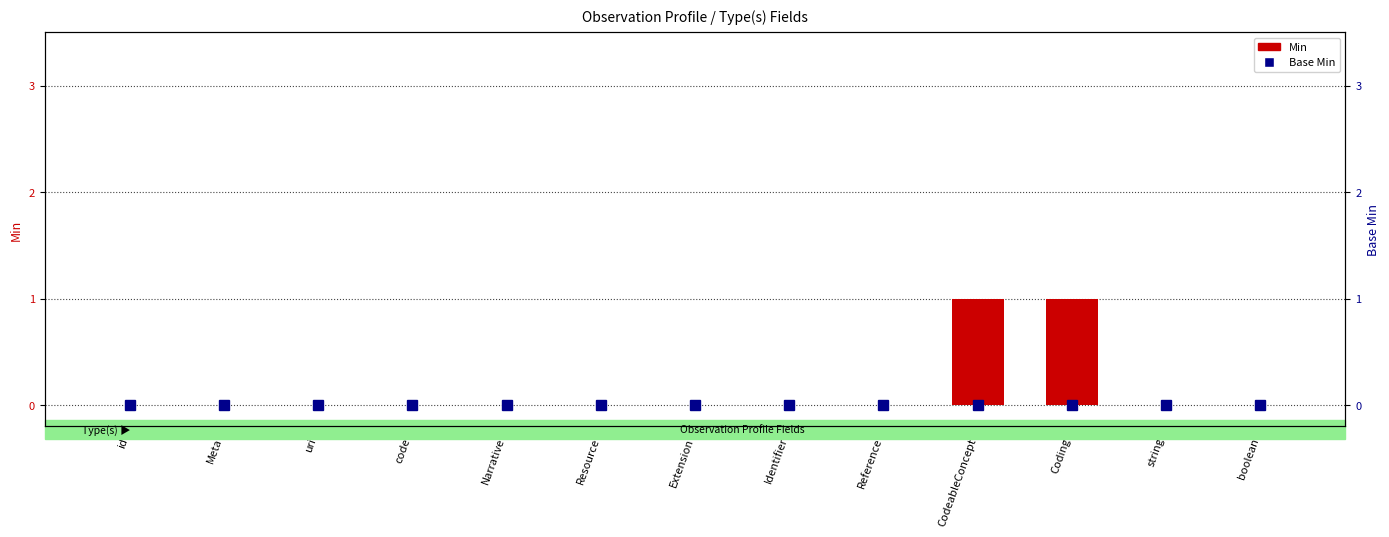

Reading left to right, transcribe all the data shown in this chart.

Min: id=0	Meta=0	uri=0	code=0	Narrative=0	Resource=0	Extension=0	Identifier=0	Reference=0	CodeableConcept=1	Coding=1	string=0	boolean=0
Base Min: id=0	Meta=0	uri=0	code=0	Narrative=0	Resource=0	Extension=0	Identifier=0	Reference=0	CodeableConcept=0	Coding=0	string=0	boolean=0